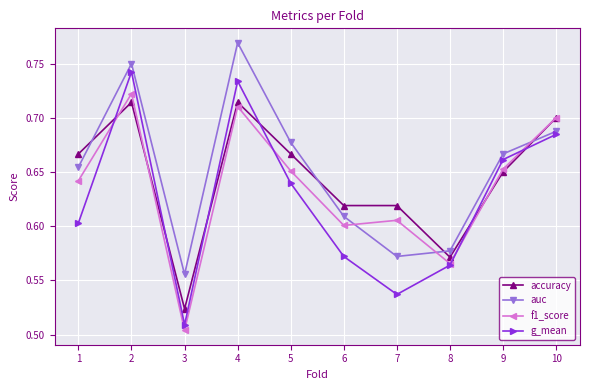

How many intersections are there between accuracy and auc?

4